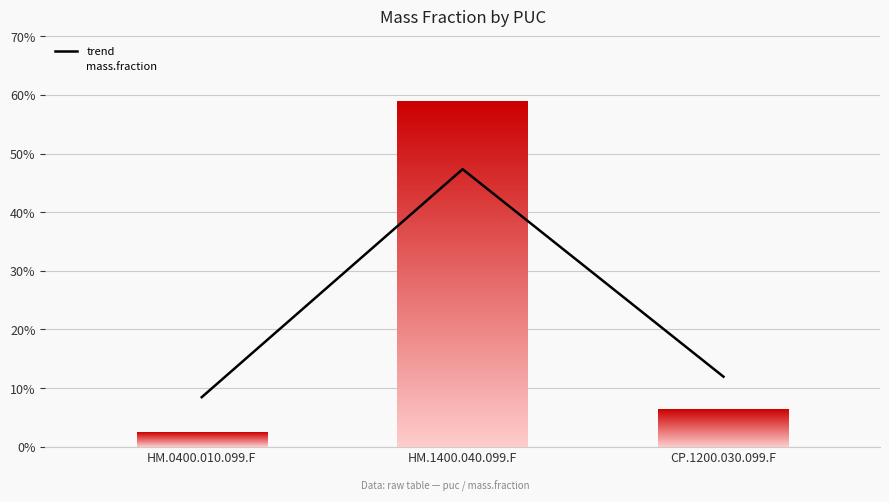

Rank the categories by value from highest to lowest.

HM.1400.040.099.F, CP.1200.030.099.F, HM.0400.010.099.F